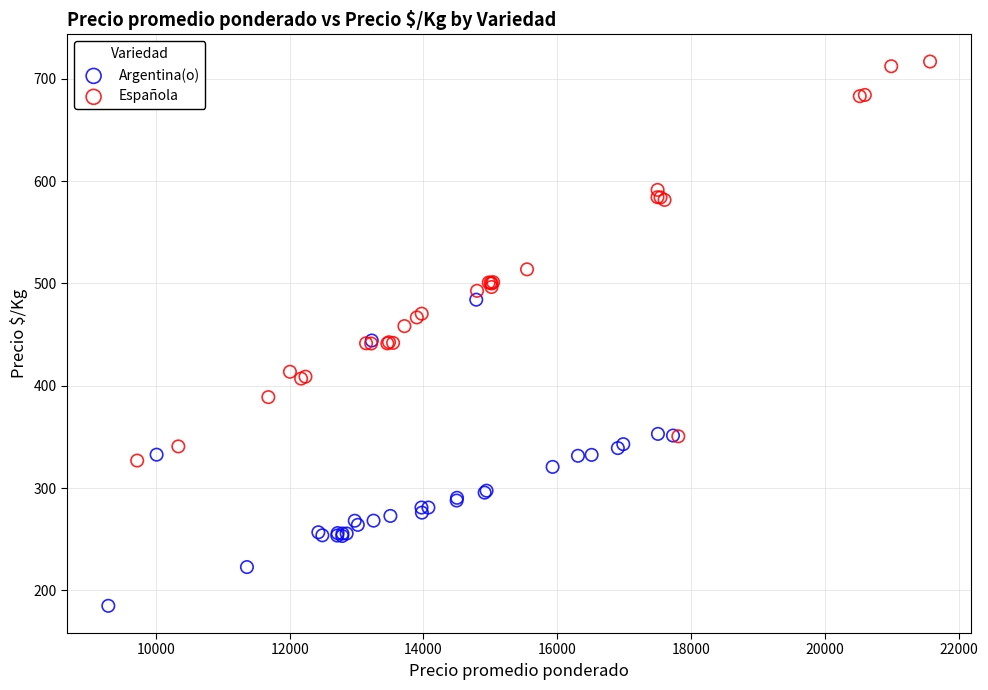

Which series reaches the minimum Y coordinate?

Argentina(o)